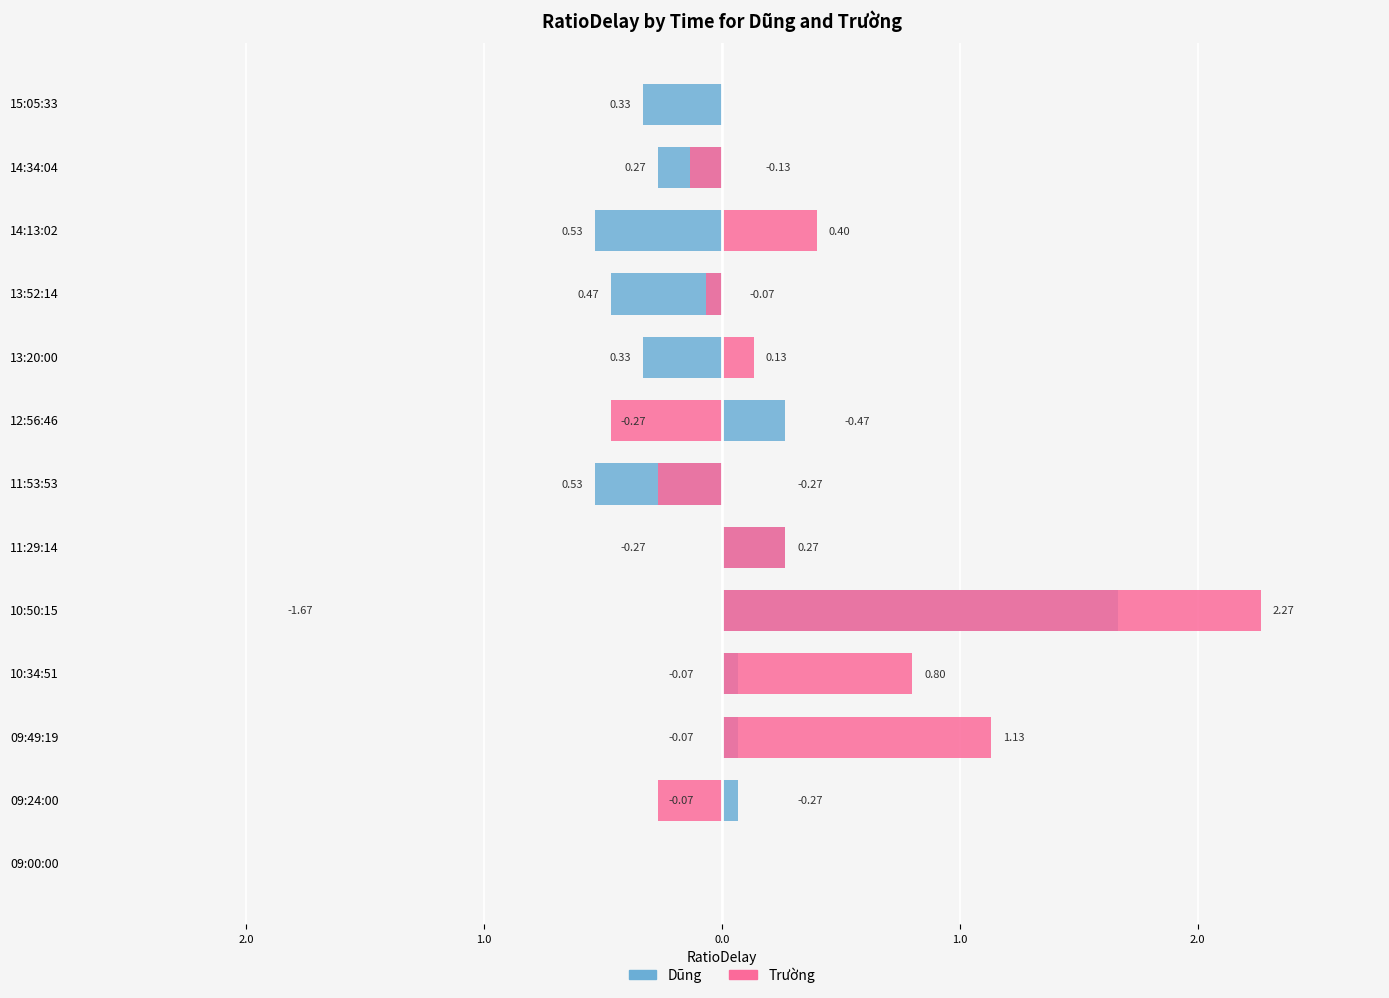

What is the difference between the maximum and minimum values in the Dũng series?

2.2